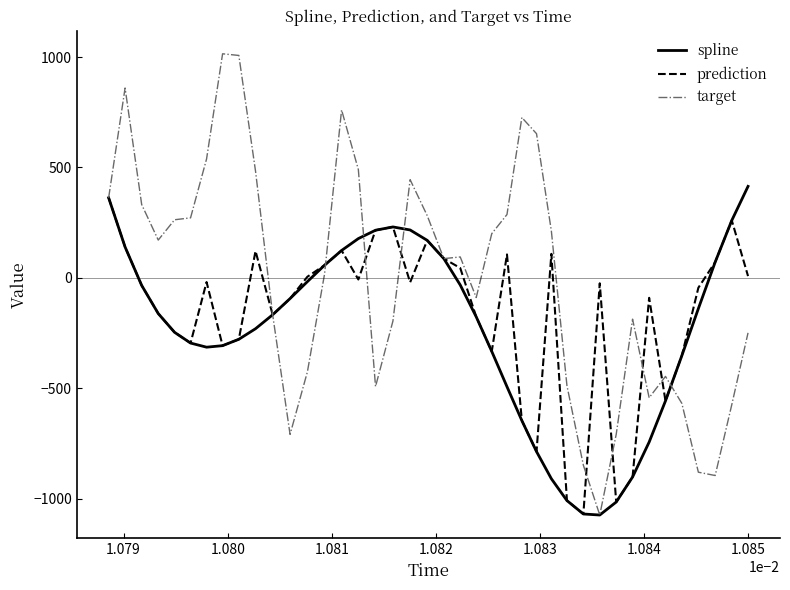

What is the sum of all target values?

15.6